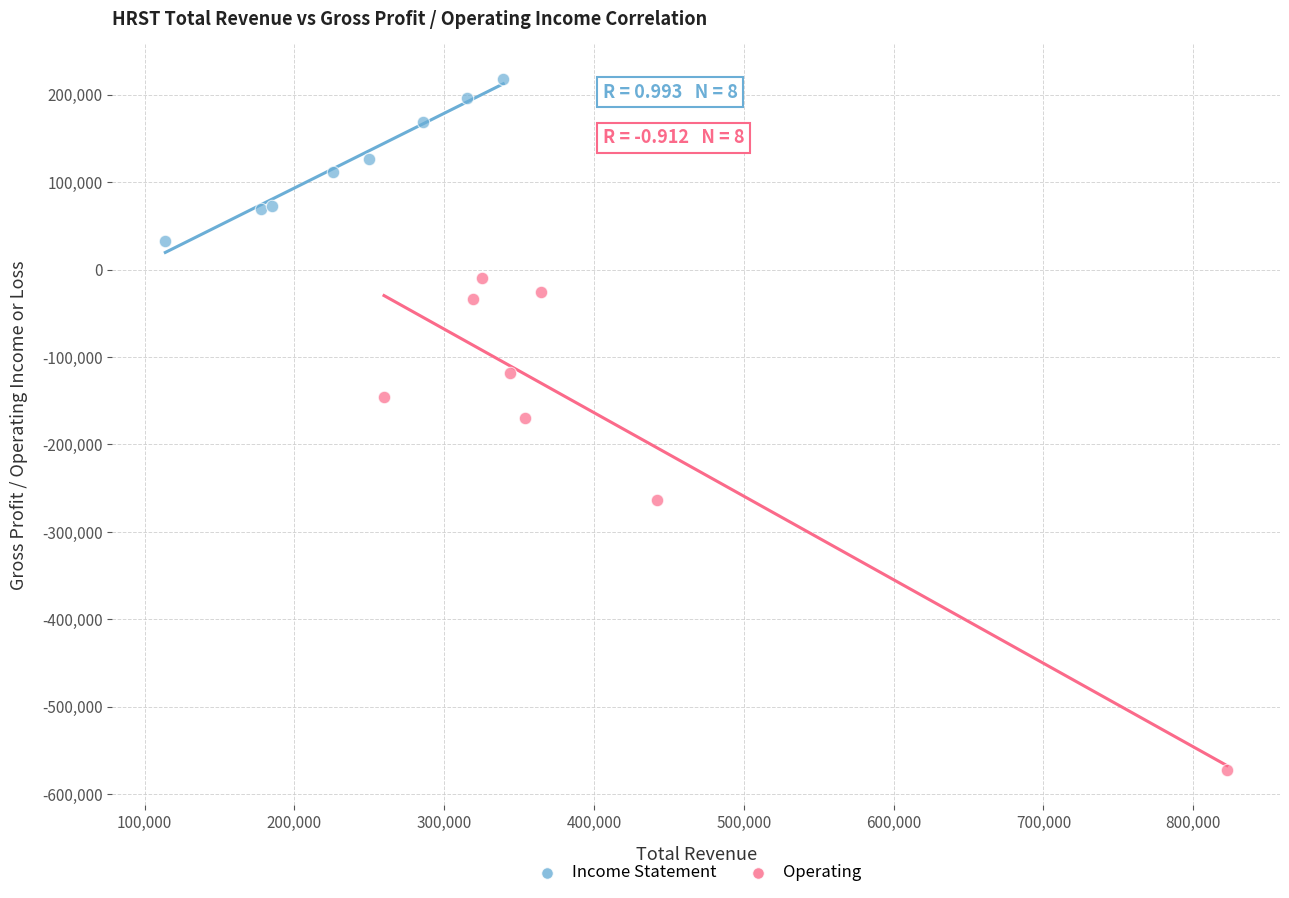

Which series has the largest Y range (max minus min)?

Operating